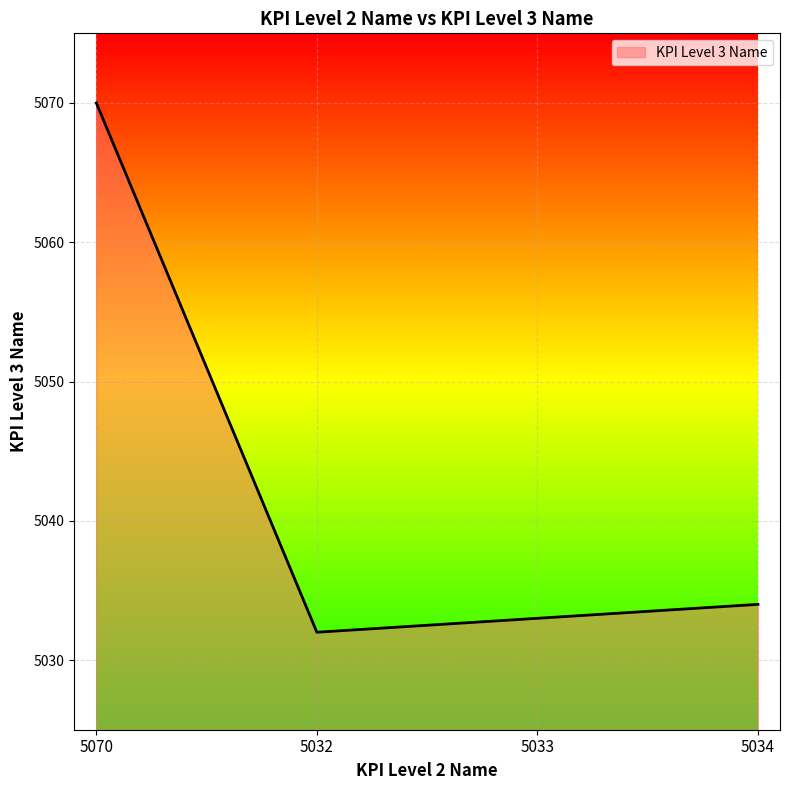

Rank the categories by value from lowest to highest.

5032, 5033, 5034, 5070